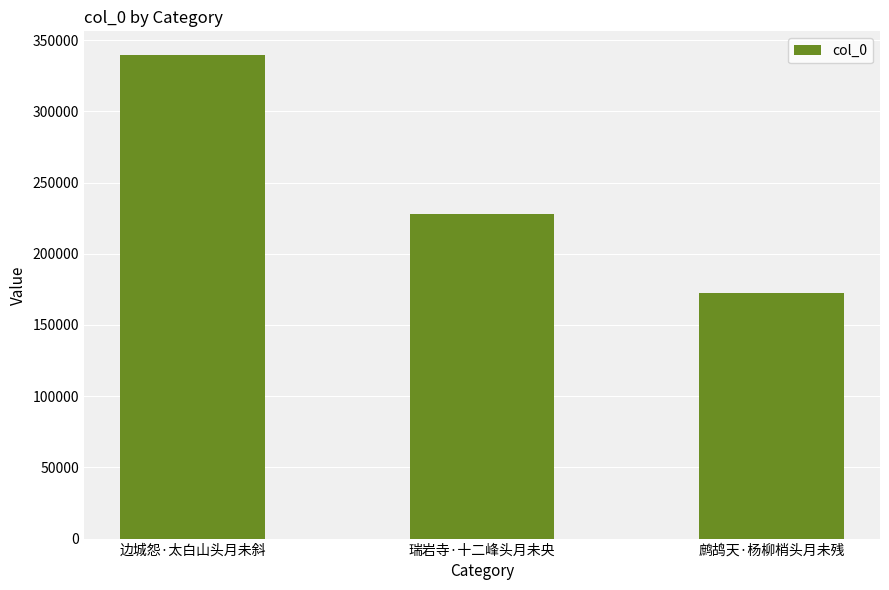

At which label is the value closest to 255833?

瑞岩寺·十二峰头月未央